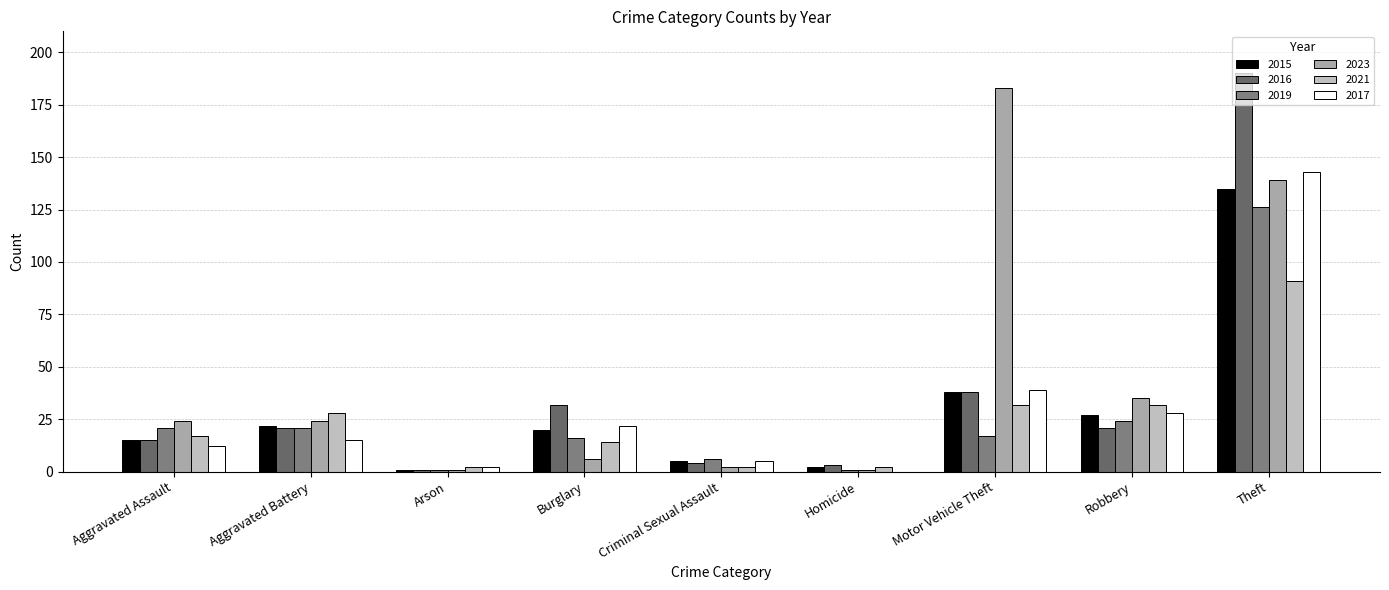

How many data points does each series have?

9